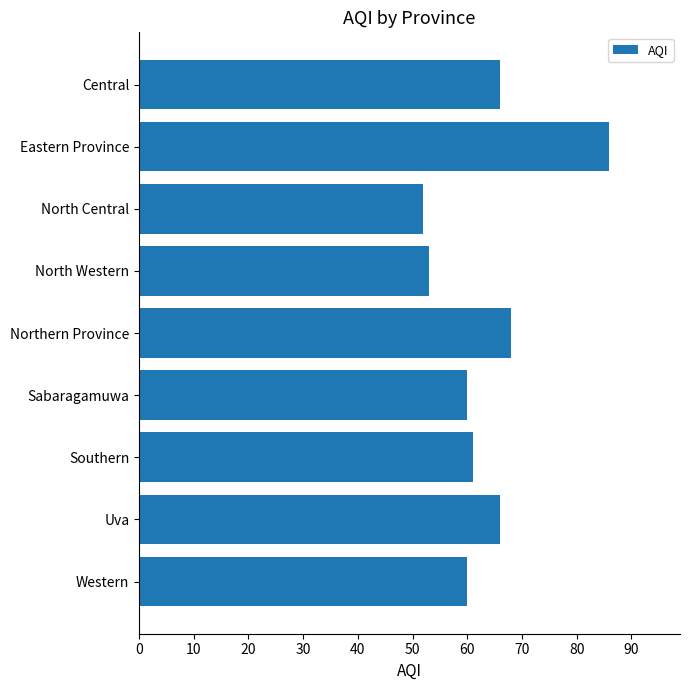

What is the sum of the values at Uva and Northern Province?

134